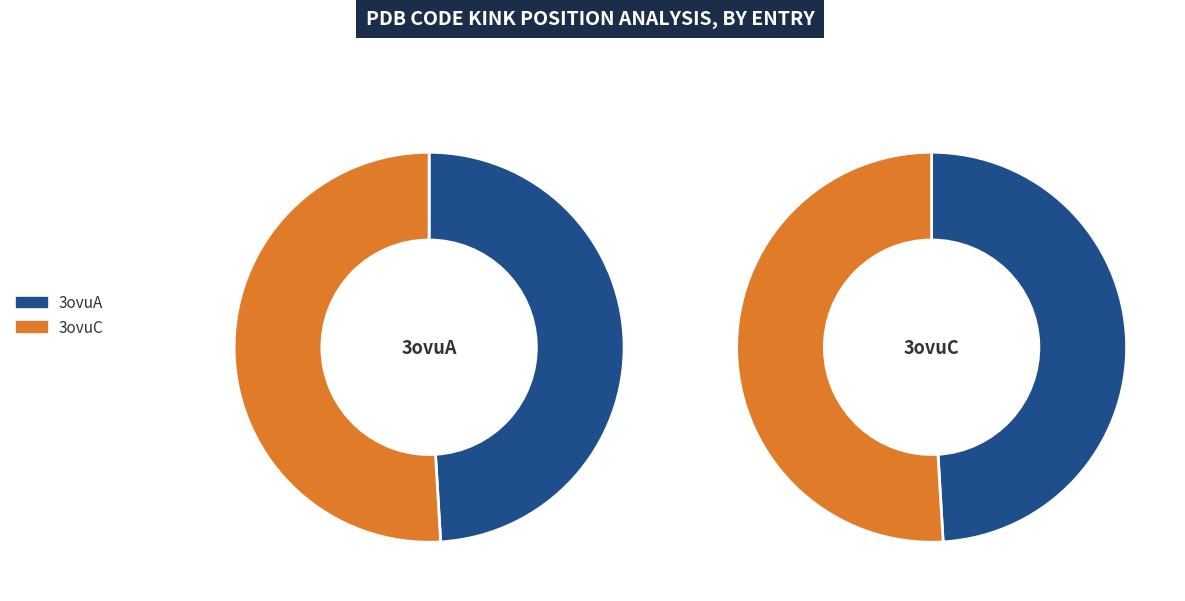

What is the majority slice?

3ovuC